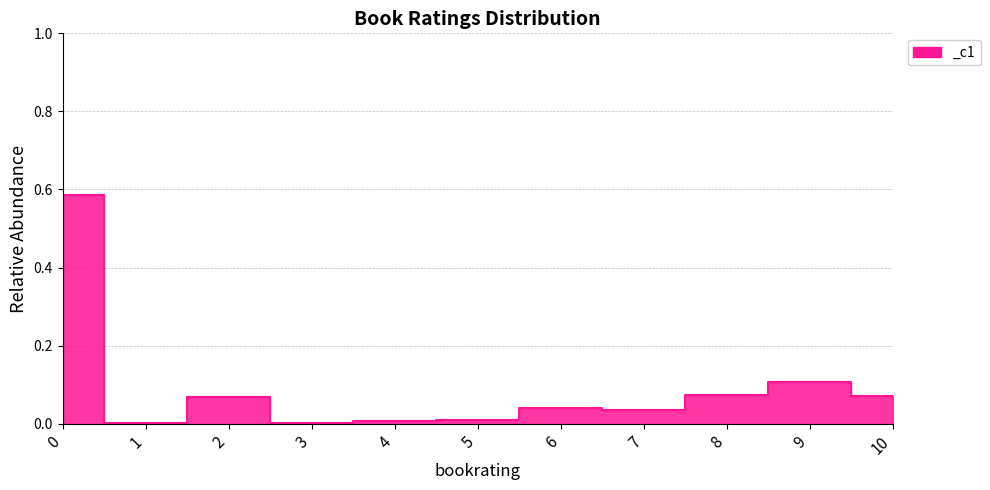

True or false: there are more than 0 points higher than both neighbors.

True